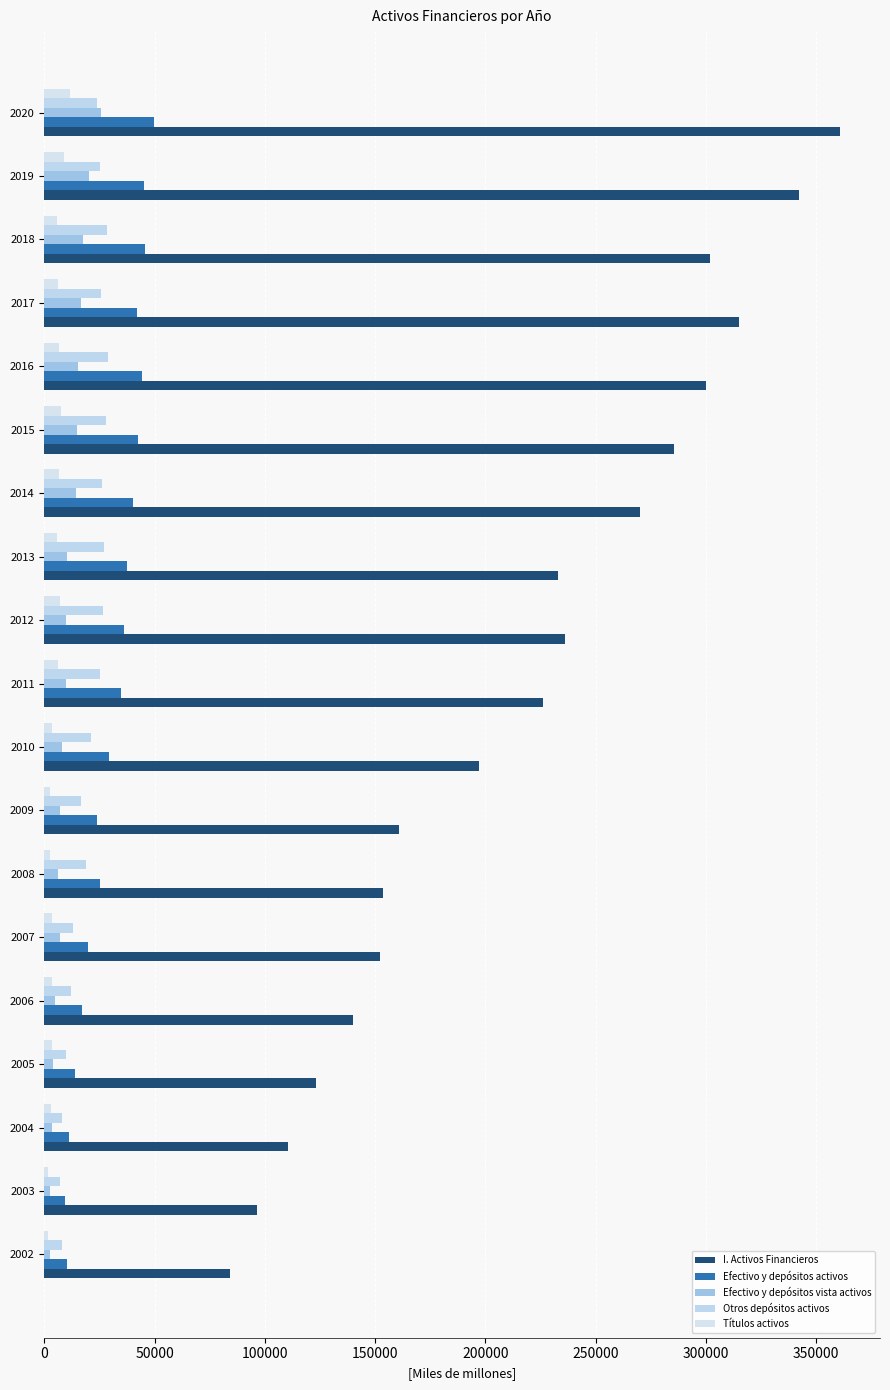

How many categories are shown in the chart?

19